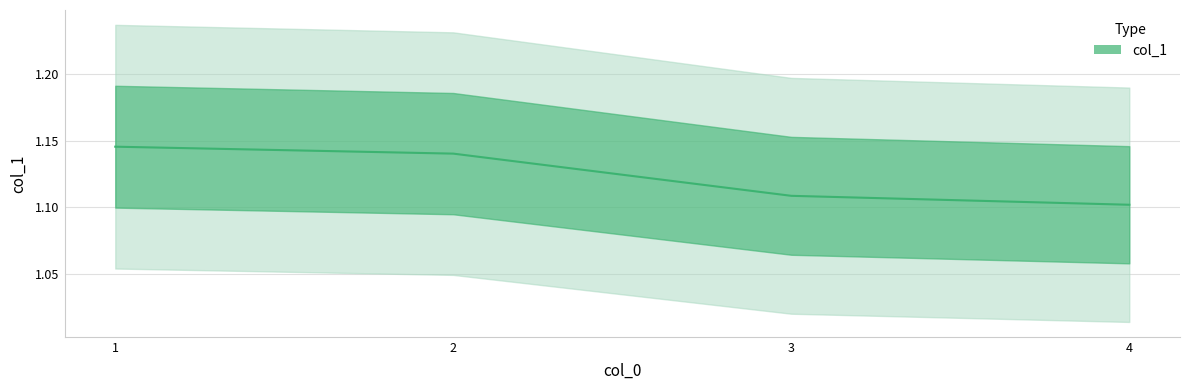

Which has a higher value, 3 or 2?

2